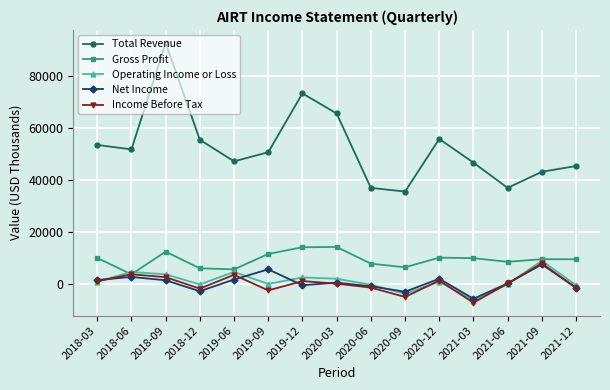

Does the chart have visible grid lines?

Yes